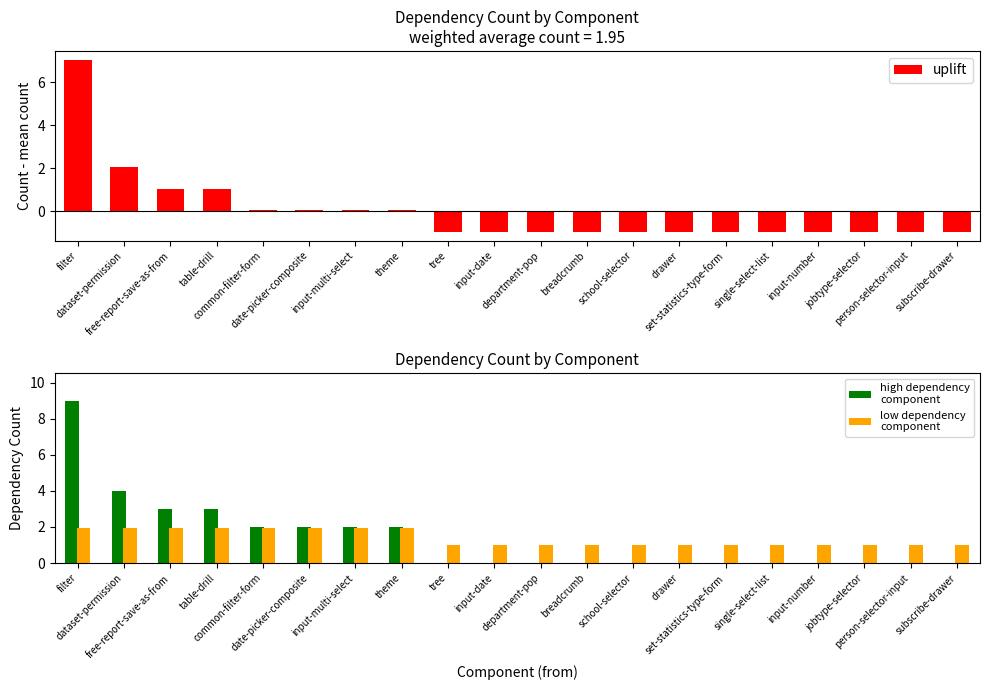

Read the uplift value at person-selector-input.

-0.9